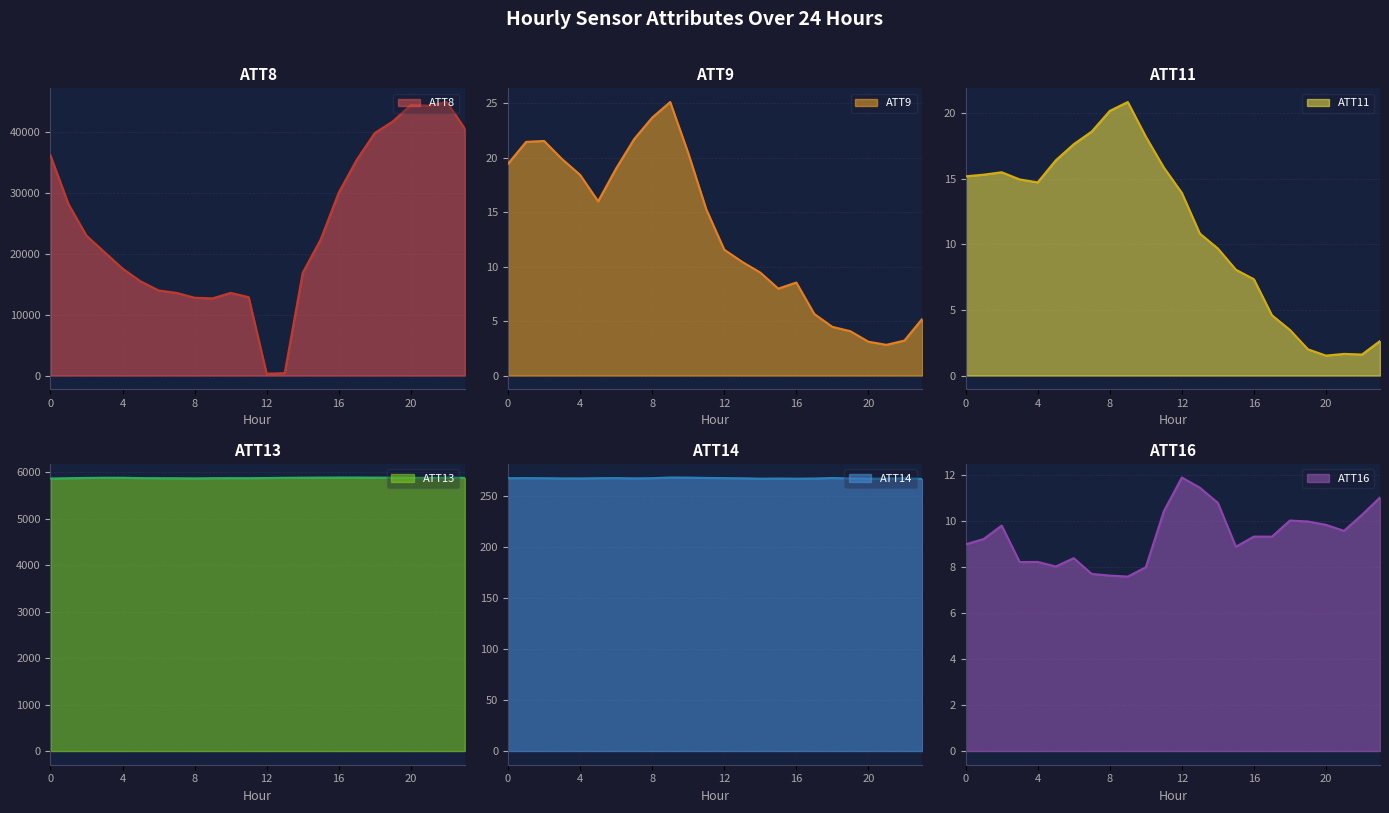

The value of ATT16 at 19 is 17.2. True or false?

False